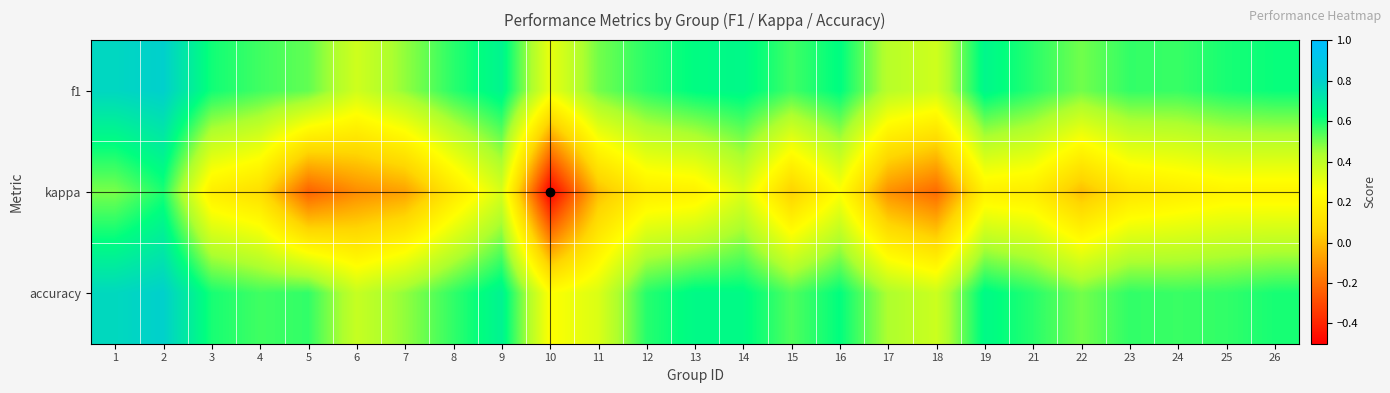

What is the greatest value displayed?

0.8